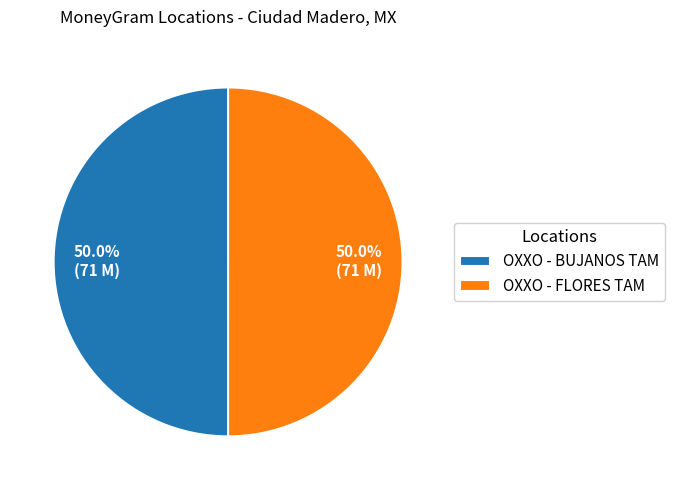

What is the ratio of the value at OXXO - BUJANOS TAM to the value at OXXO - FLORES TAM?

1.0